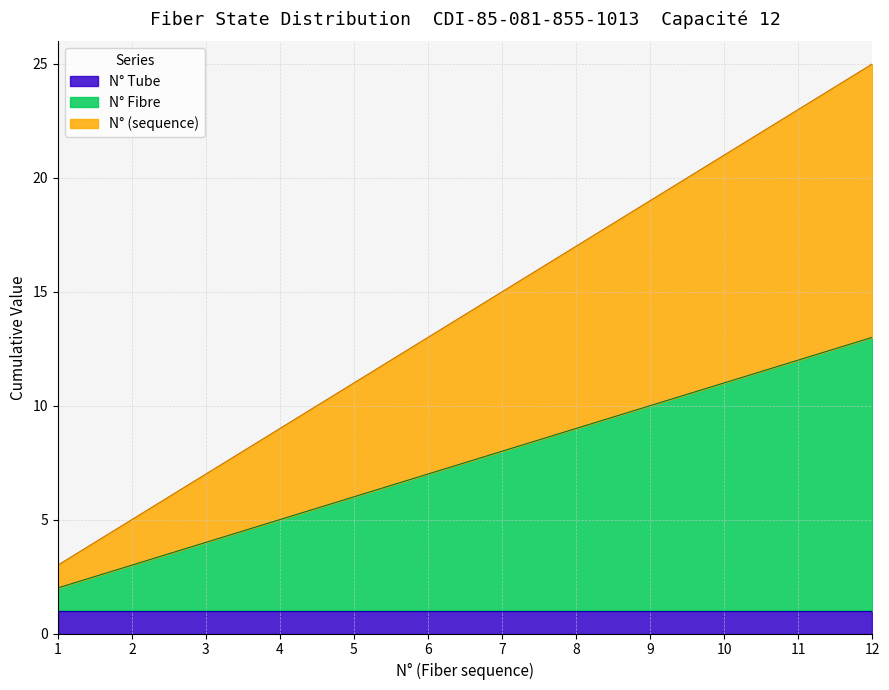

True or false: N° Fibre and N° (sequence) intersect in this chart.

False